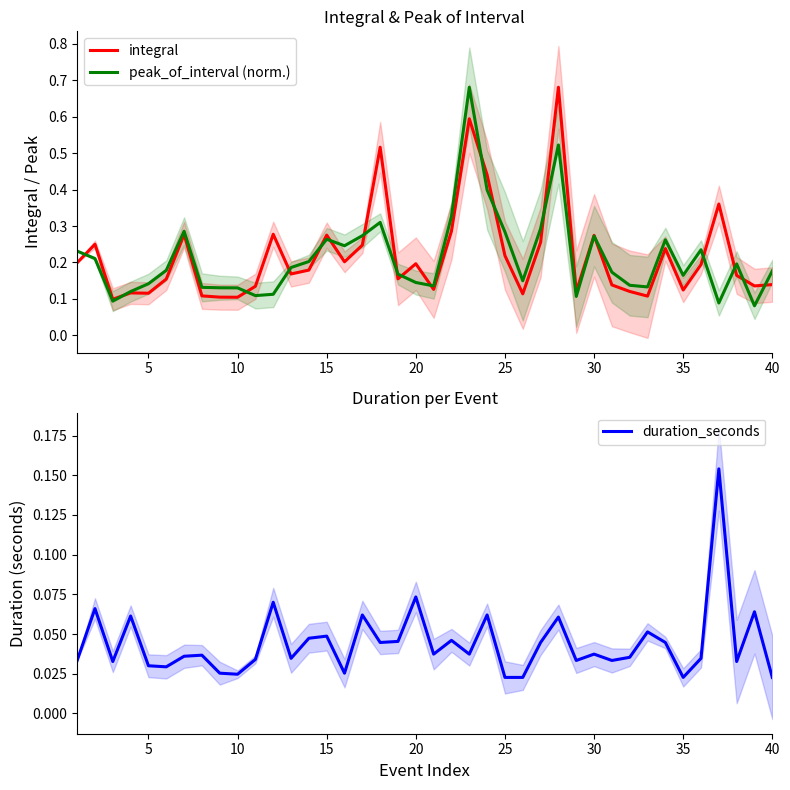

What is the difference between the second highest and minimum values in the integral series?

0.5